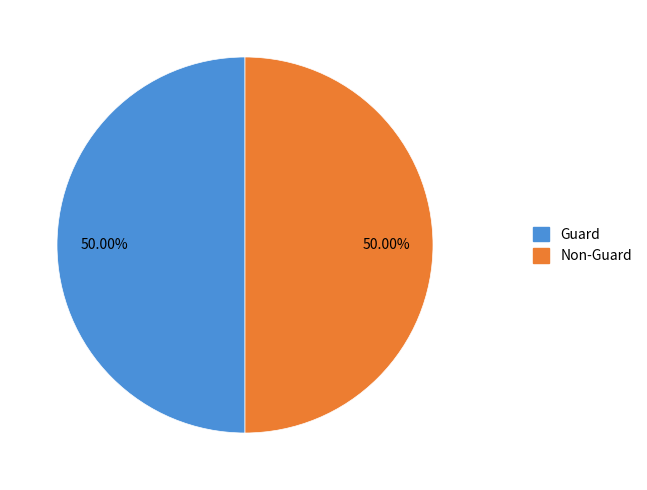

Do Non-Guard and Guard together represent more than half of the pie?

Yes